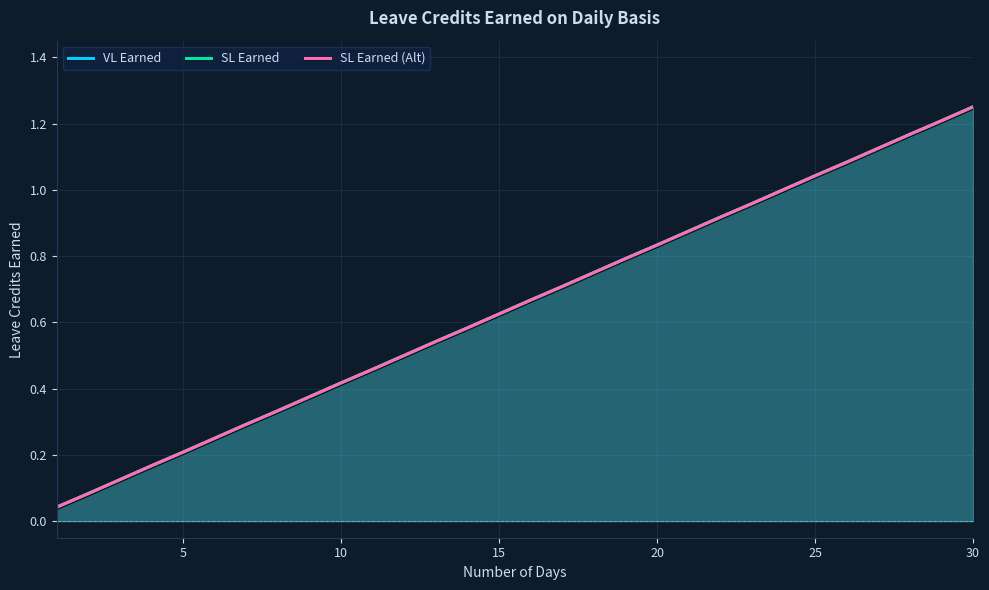

Read the VL Earned value at 30.

1.2